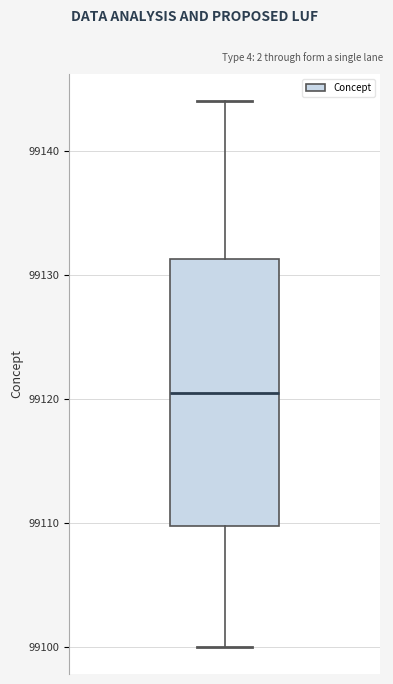

Where does the upper whisker of the box end on the y-axis? The values are not printed on the chart, so give them approximately, as read against the axis.

99144